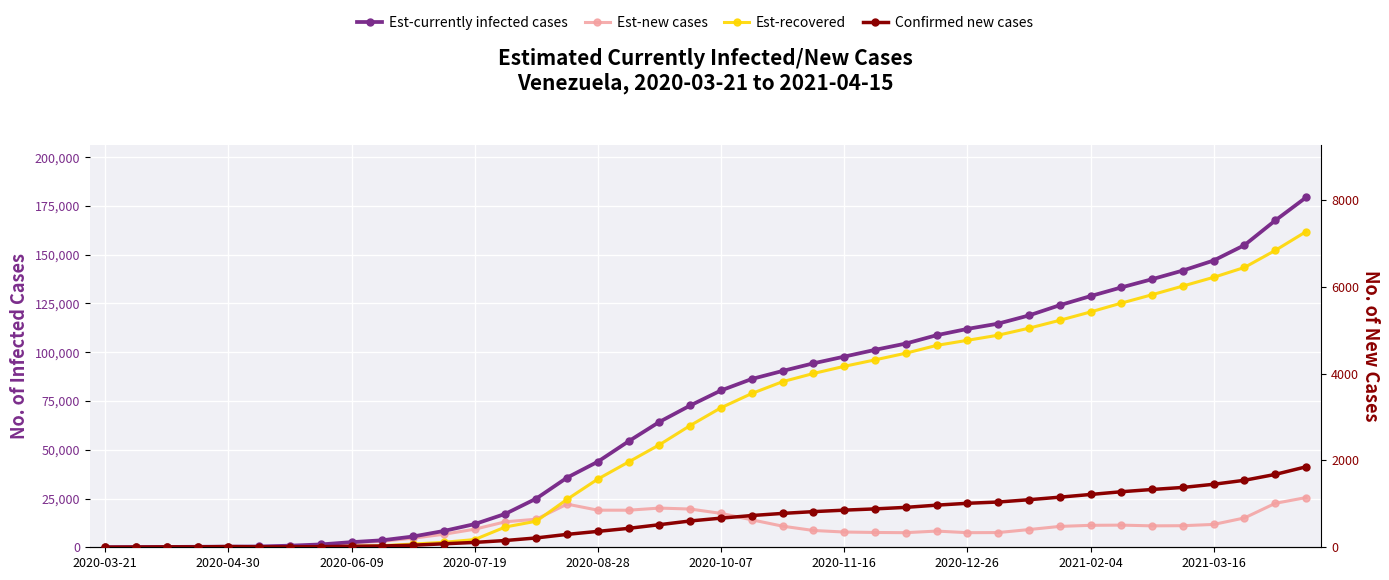

What is the sum of all Est-recovered values?

2517555